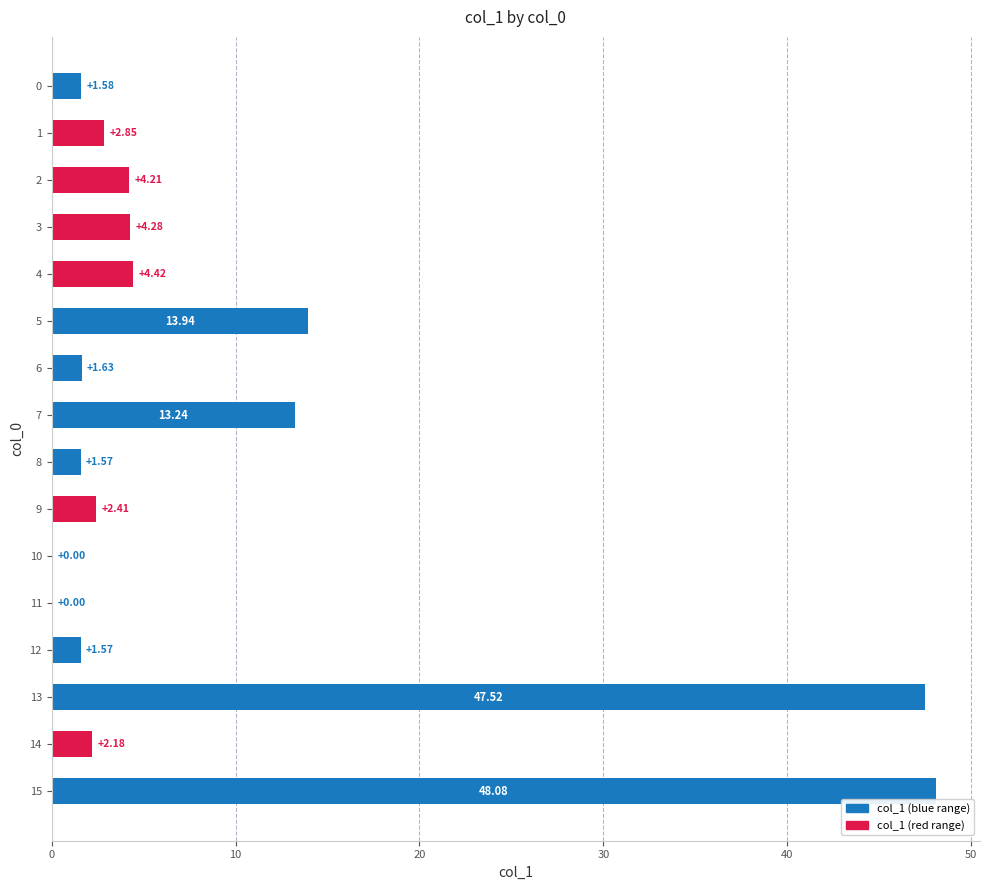

Are the bars grouped side by side (vs. stacked)?

No